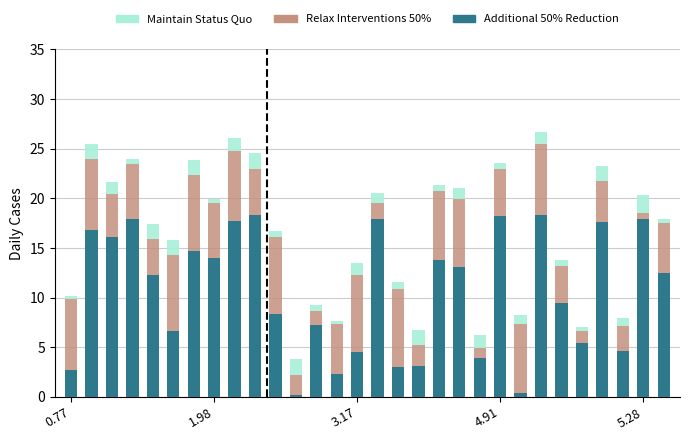

What is the difference between the maximum and minimum values in the Additional 50% Reduction series?

18.2